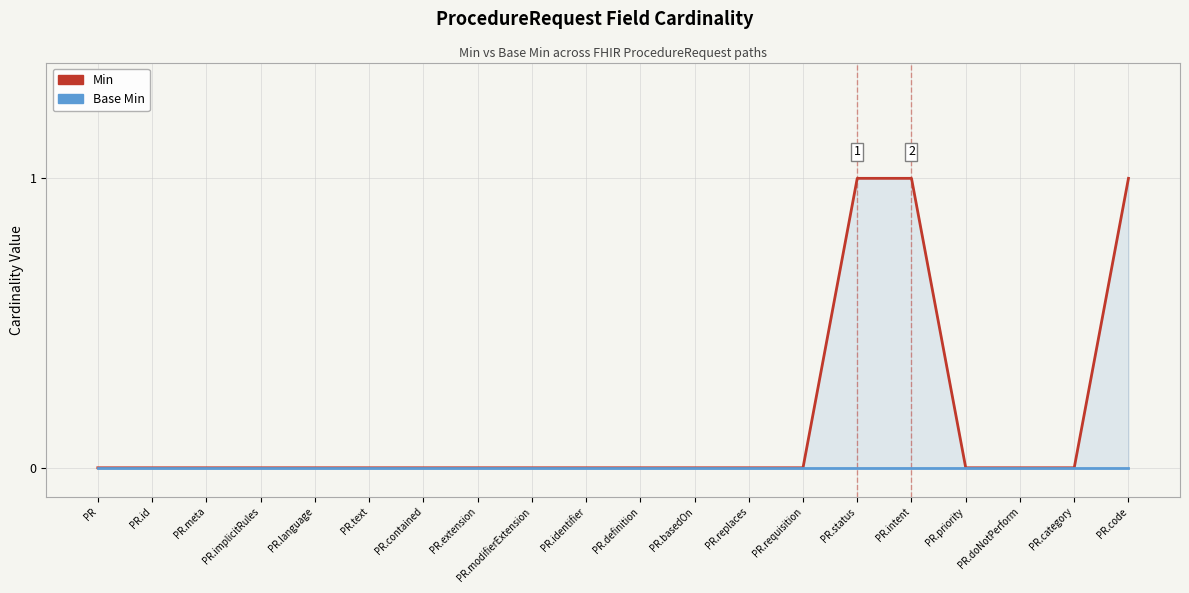

How many categories are shown in the chart?

20